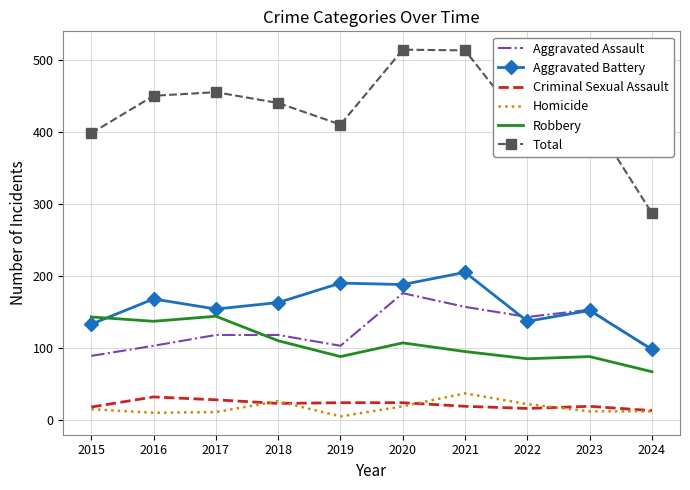

Where does the Criminal Sexual Assault series first go above 23?

2016